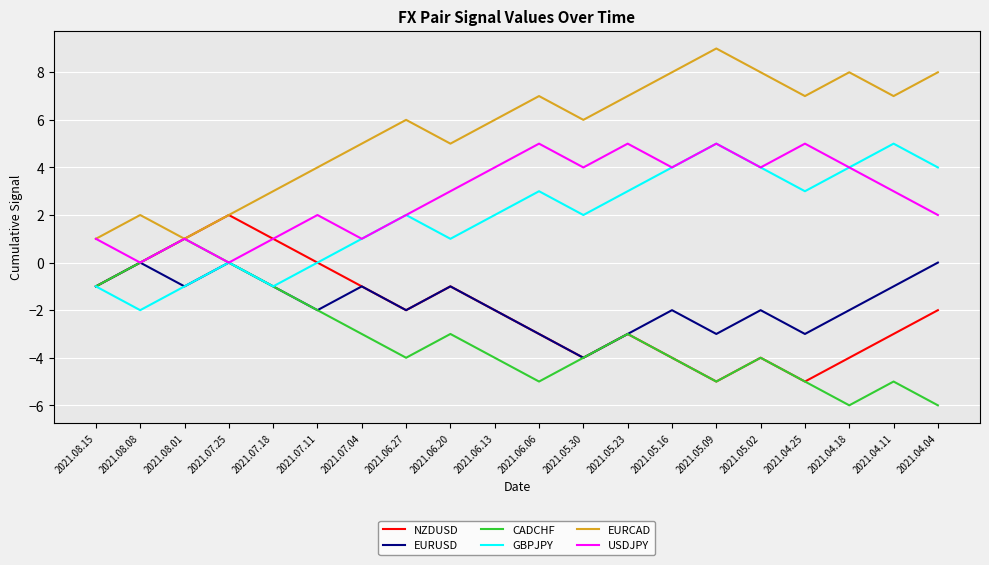

Is it true that EURCAD equals 2 at 2021.07.04?

False